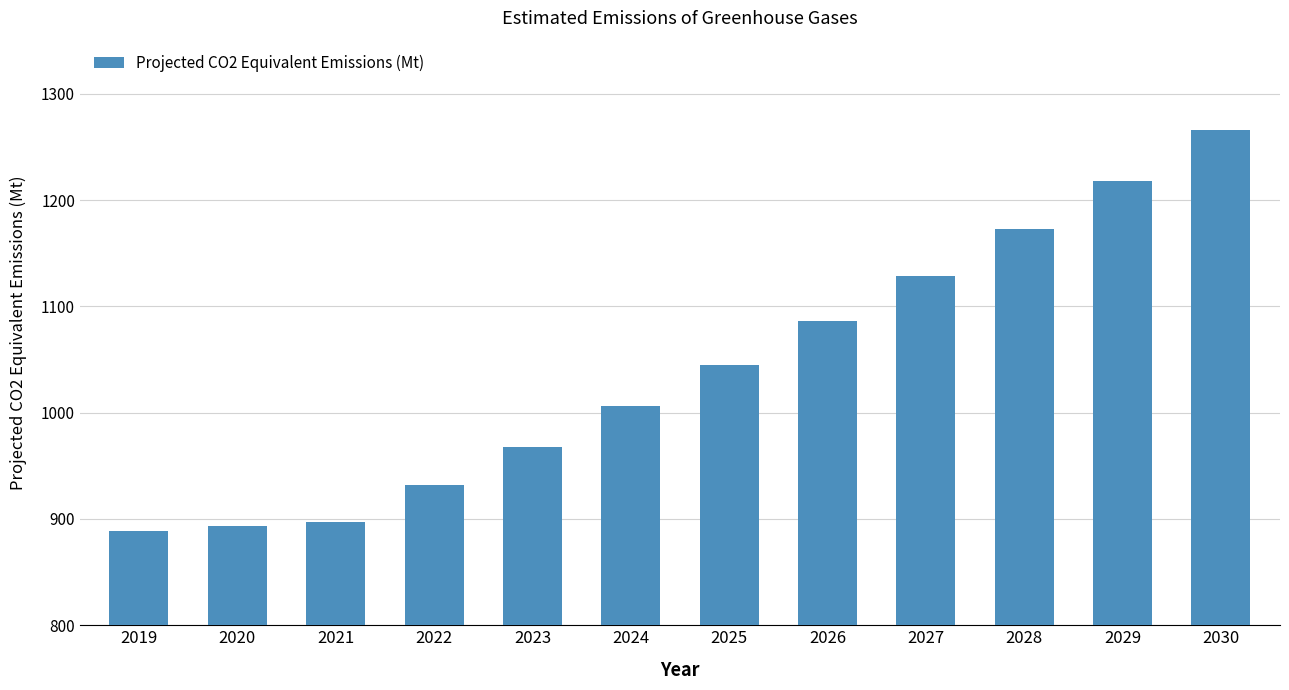

What is the minimum value shown in the chart?

889